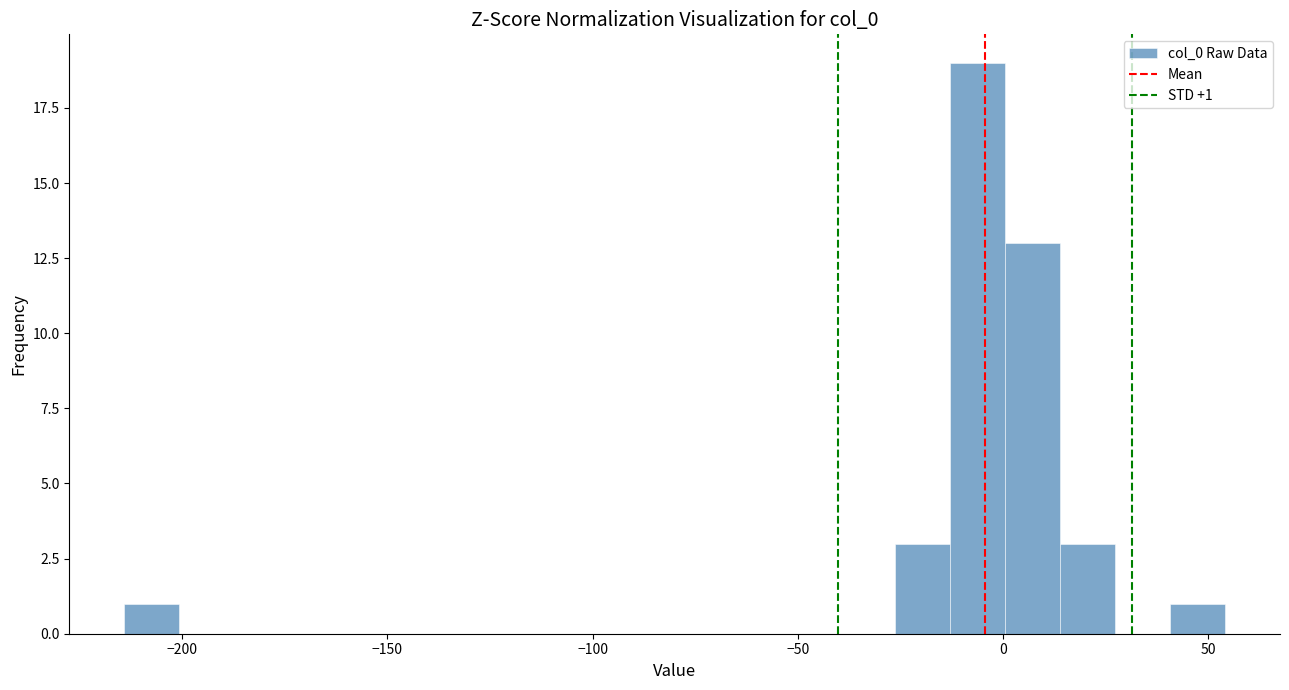

Around what value on the x-axis is the tallest bar? Give the approximate position of its centre, as read against the axis.

-5